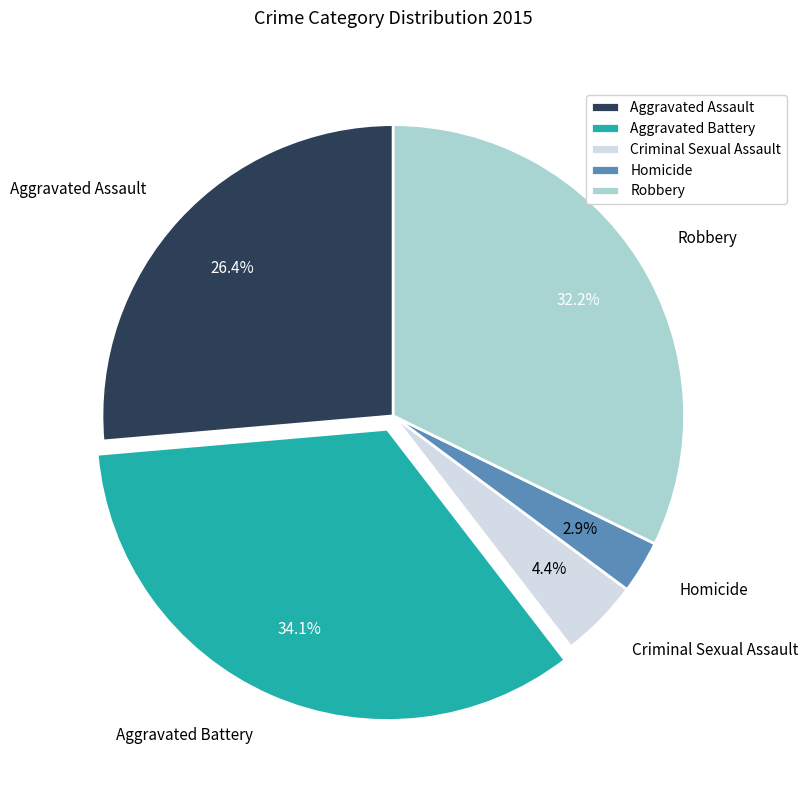

What is the largest slice in the pie chart?

Aggravated Battery